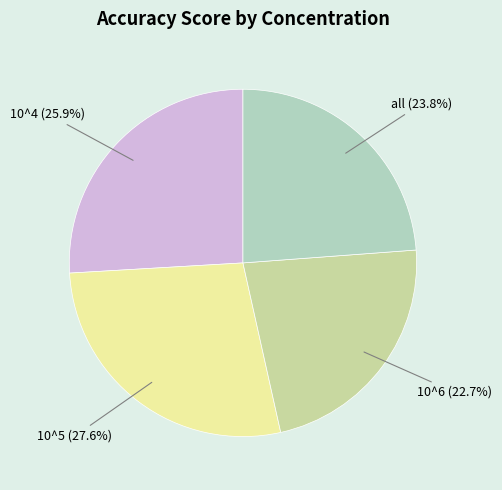

Does 10^4 represent more than half of the total?

No